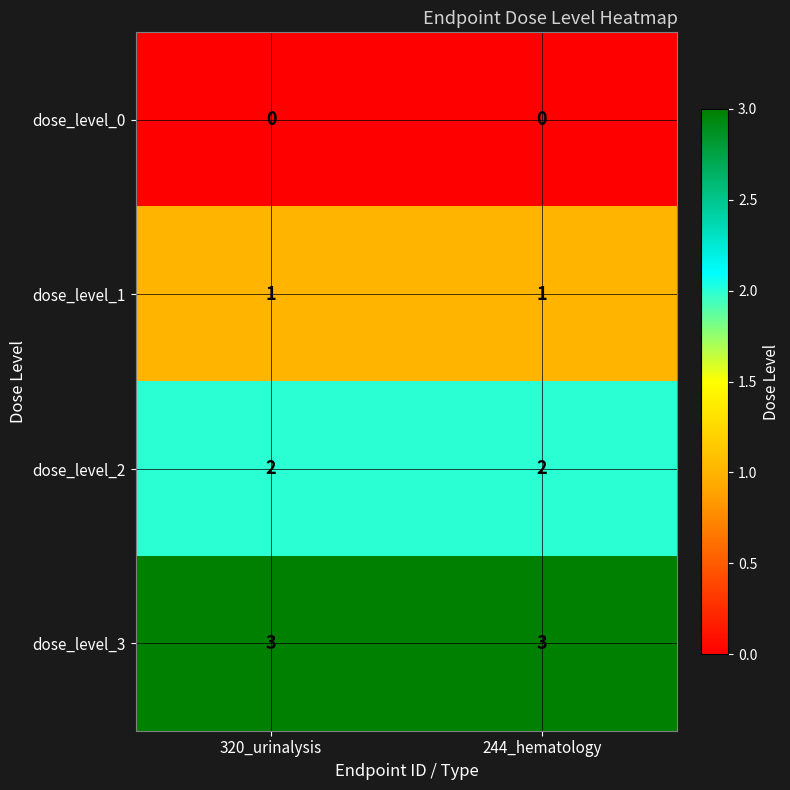

What is the spread (max minus min) of values at 244_hematology?

3